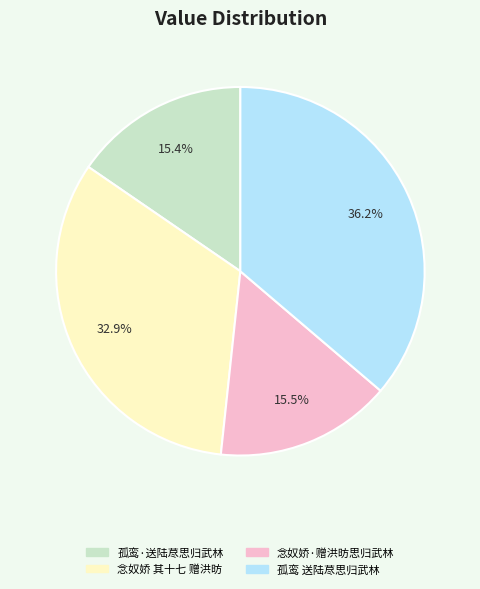

To the nearest percent, what is the average slice percentage?

25%